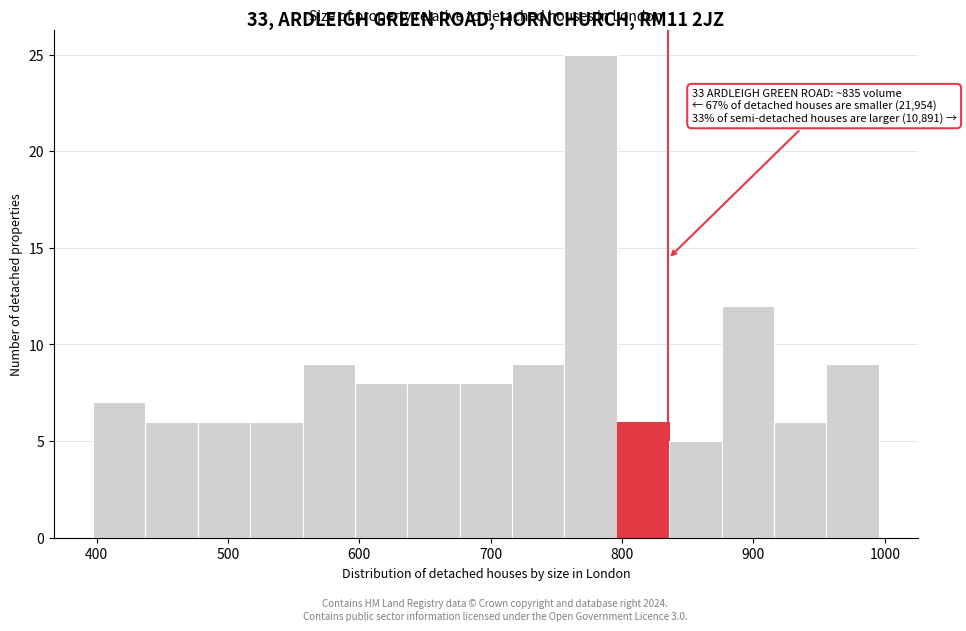

Read against the x-axis, roughly where is the centre of the tallest bar?

780